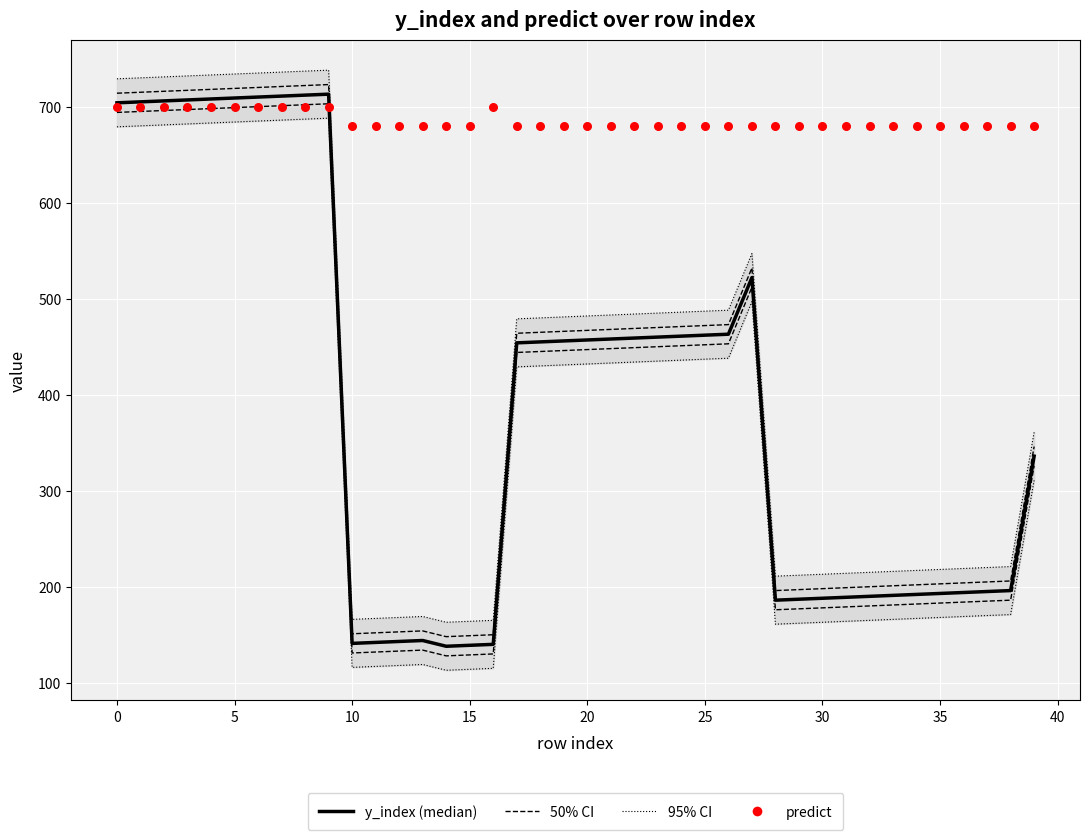

Which series has the largest total across all categories?

predict